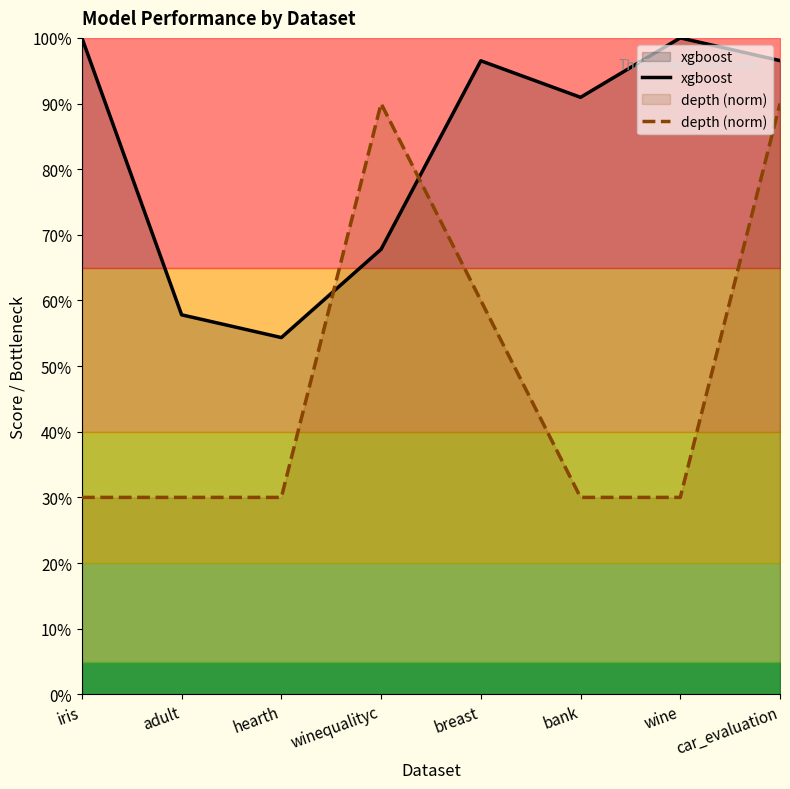

What is the label of the 7th point from the left?

wine